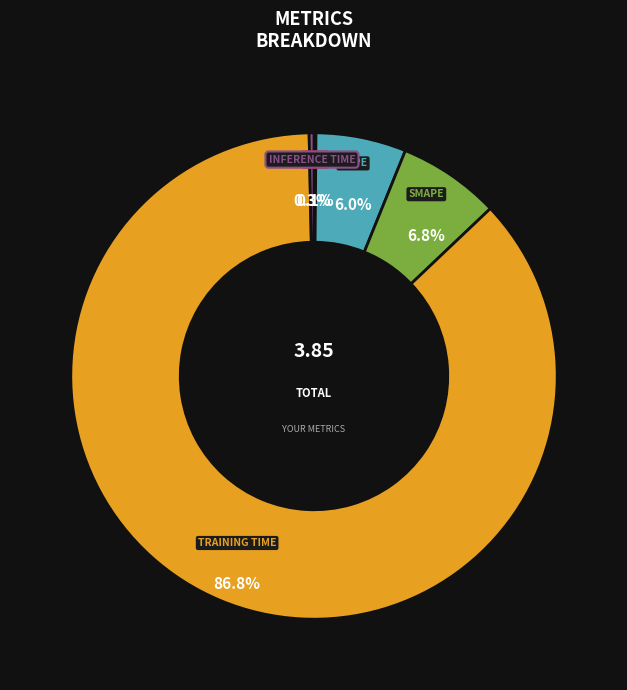

Does any single category account for the majority?

Yes